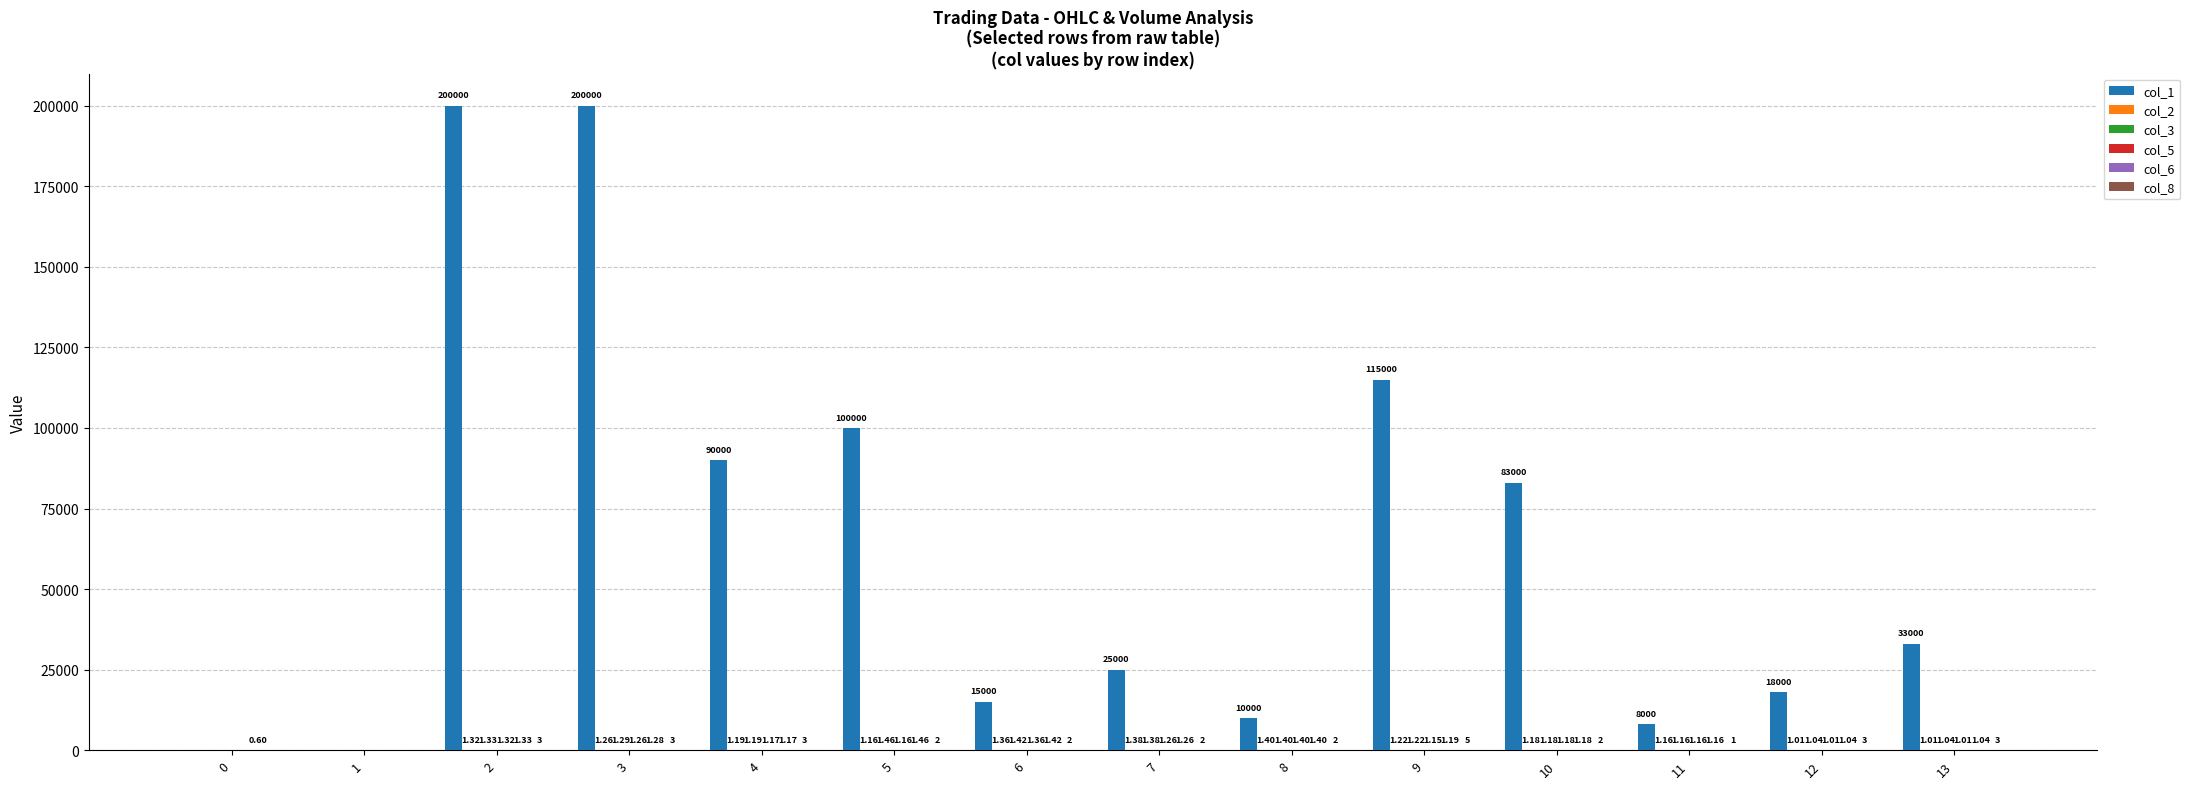

What is the sum of the col_1 values at 10 and 4?

173000.0